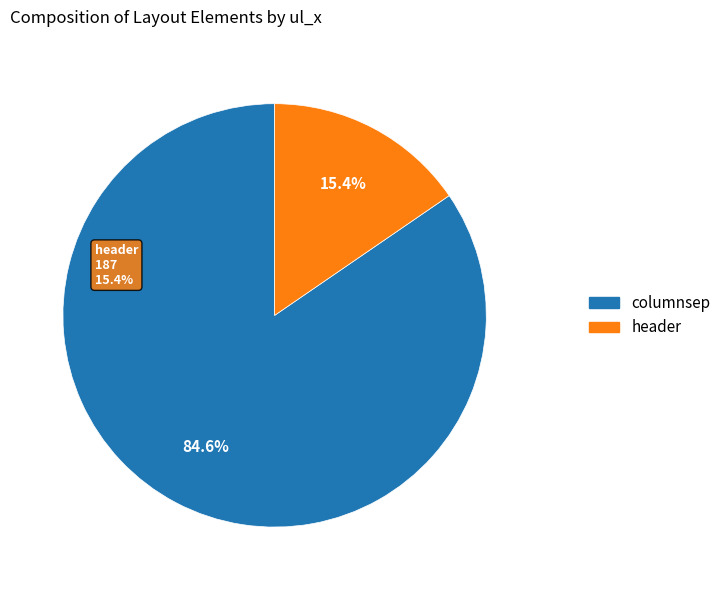

Approximately how many times larger is the value at header compared to columnsep?

0.2